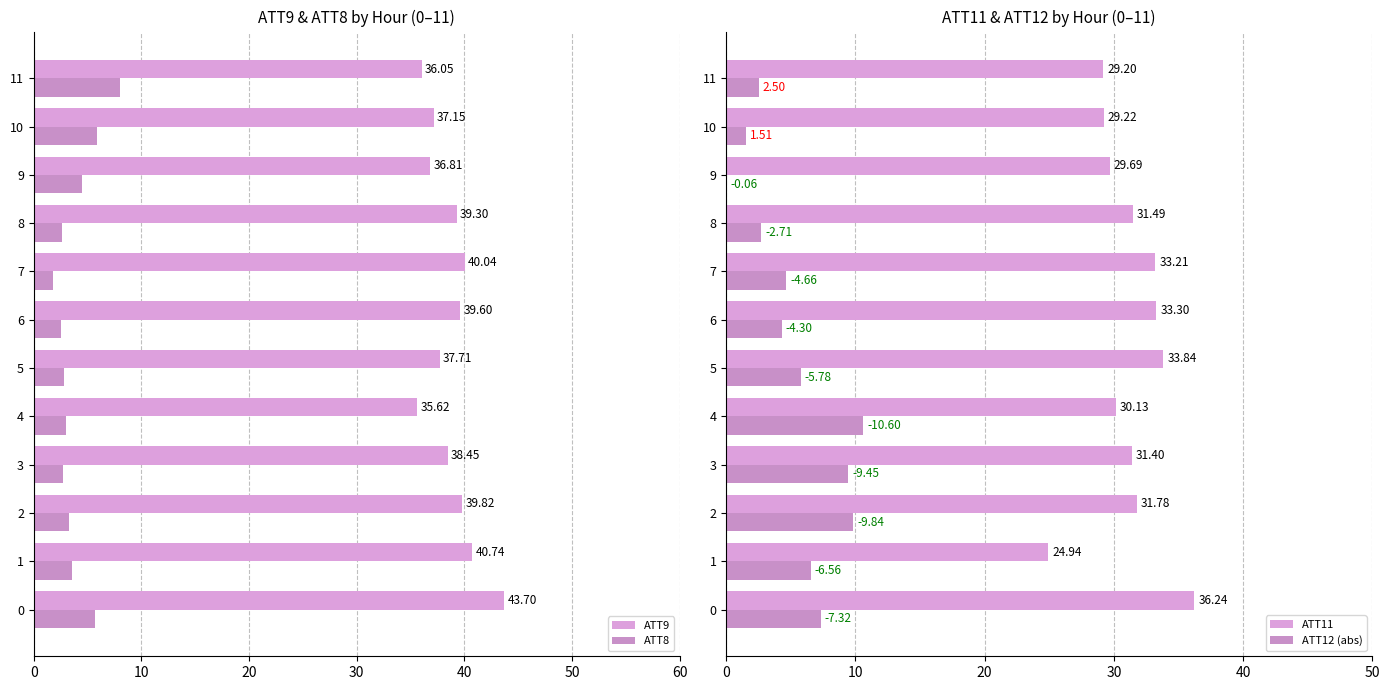

True or false: ATT8 has a value of 1.8 at 7.

True